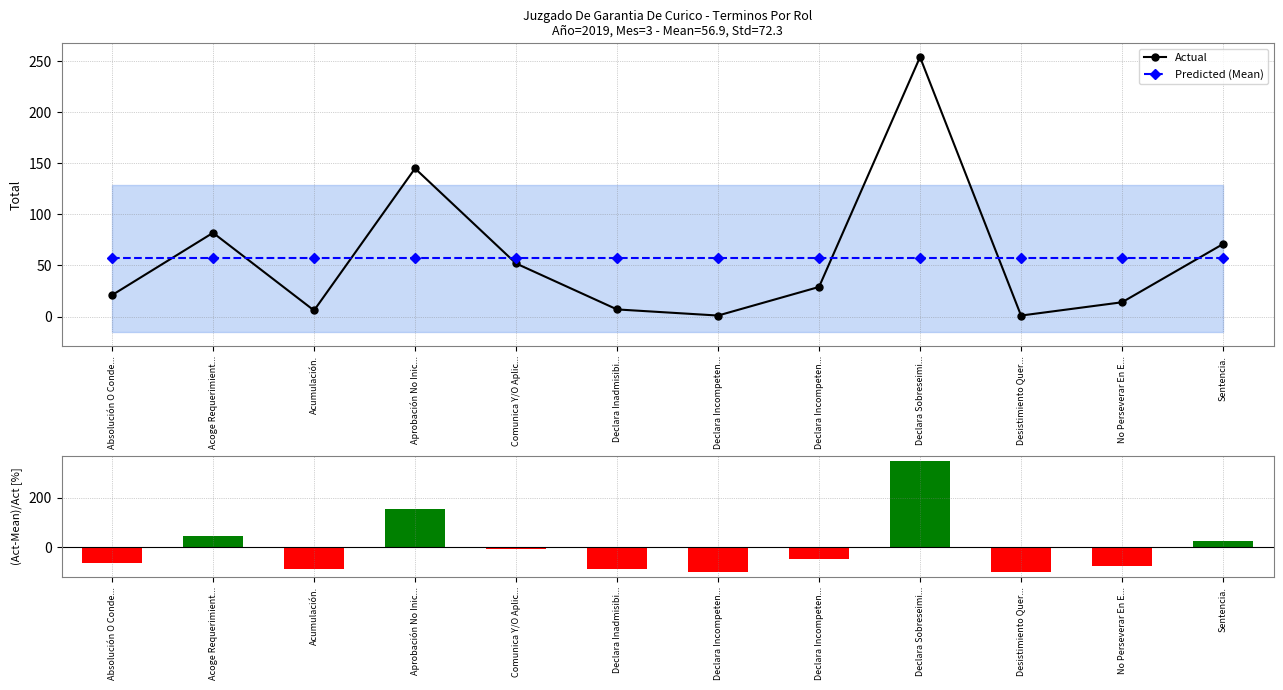

What is the difference between the maximum and minimum values in the Actual series?

253.0